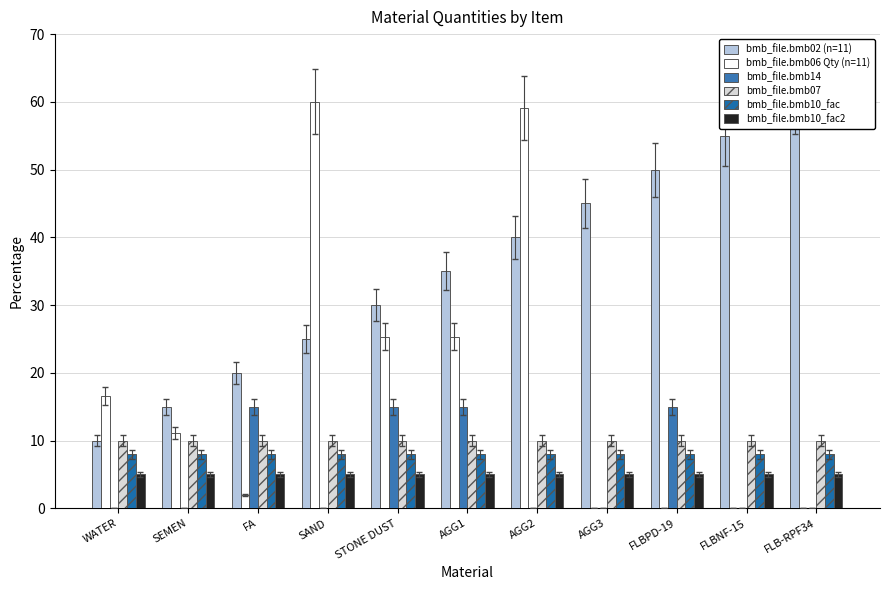

Rank the series by their maximum value, from highest to lowest.

bmb_file.bmb02 (n=11), bmb_file.bmb06 Qty (n=11), bmb_file.bmb14, bmb_file.bmb07, bmb_file.bmb10_fac, bmb_file.bmb10_fac2